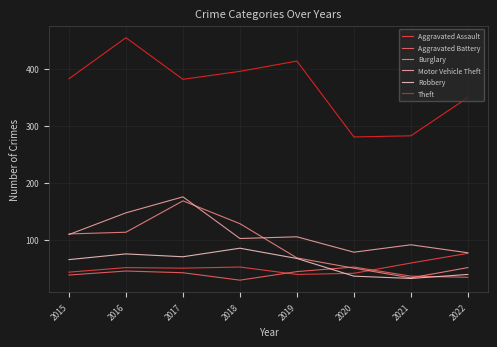

Count the number of data series in this chart.

6